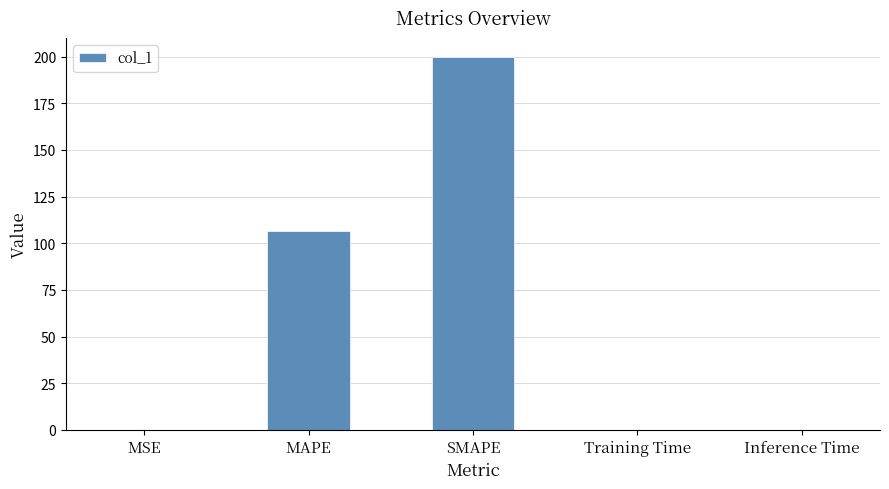

Count the number of data series in this chart.

1